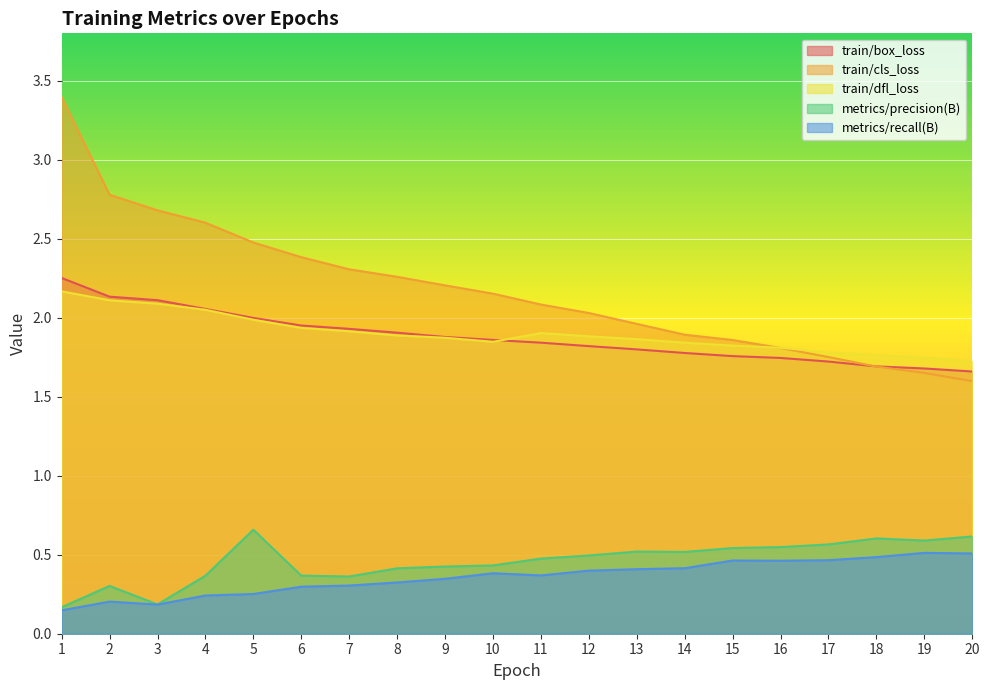

Which category has the lowest value in the metrics/precision(B) series?

1